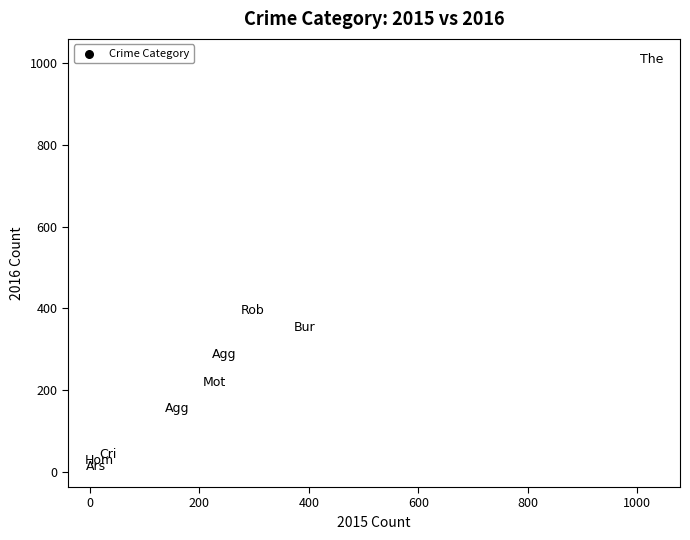

What Y value in the scatter plot is closest to 511?

394